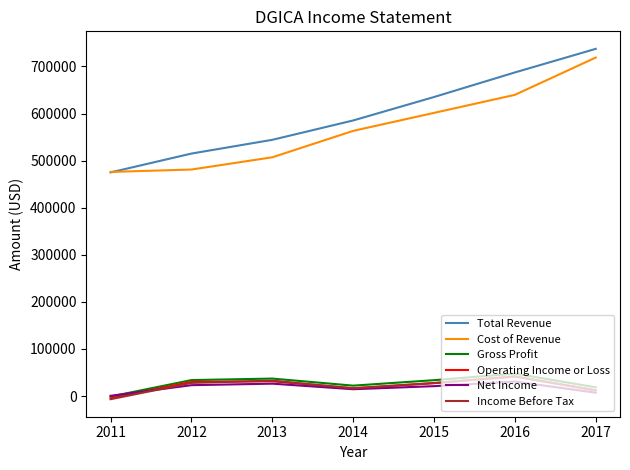

What value does the Net Income series have at 2014?

14500